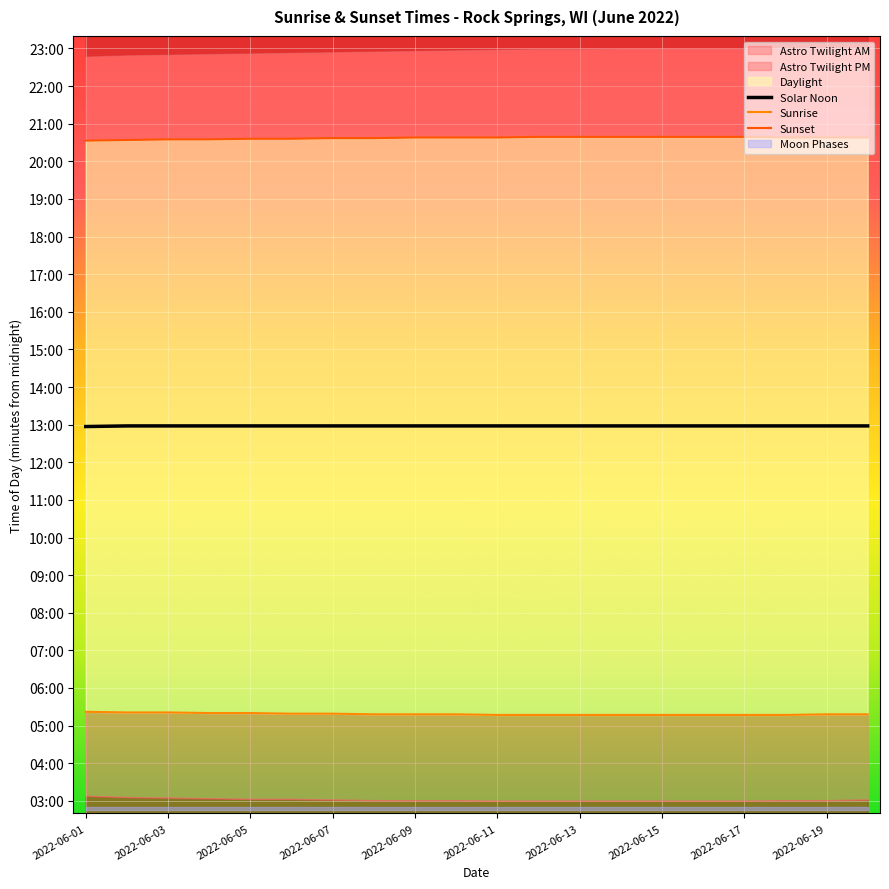

What value does the Solar Noon series have at 2022-06-15?

778